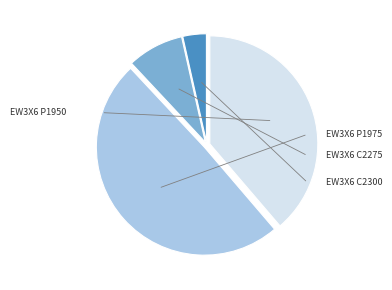

Is there any slice that represents more than half of the pie?

No